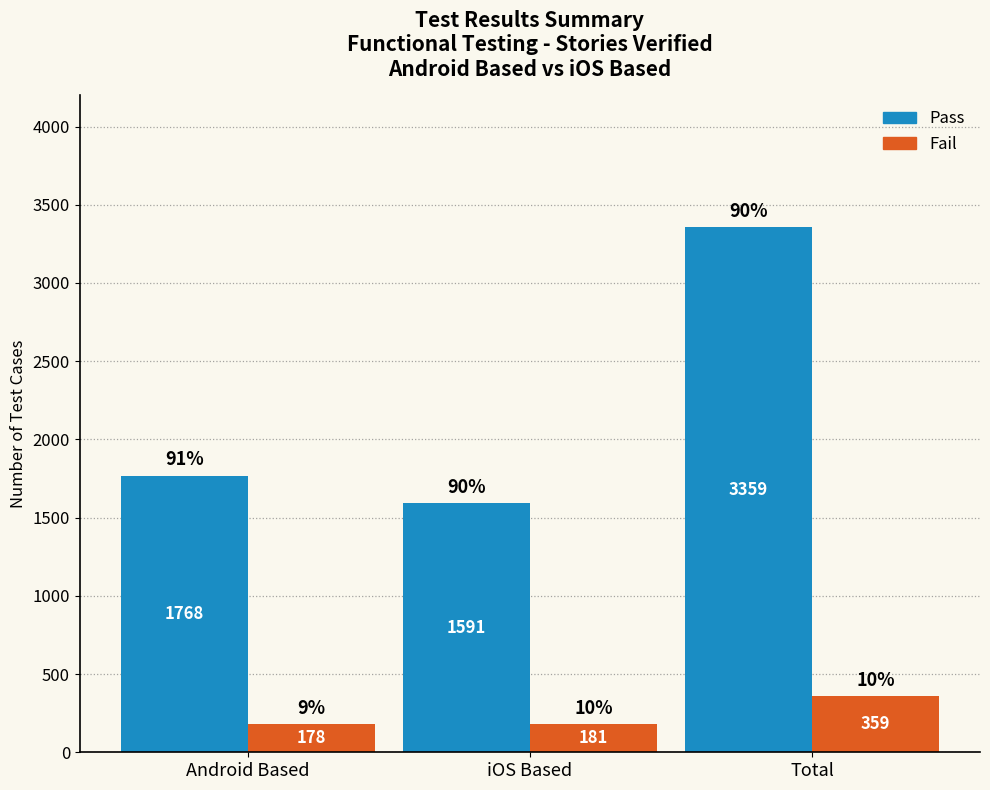

What is the label of the 3rd bar from the right?

Android Based